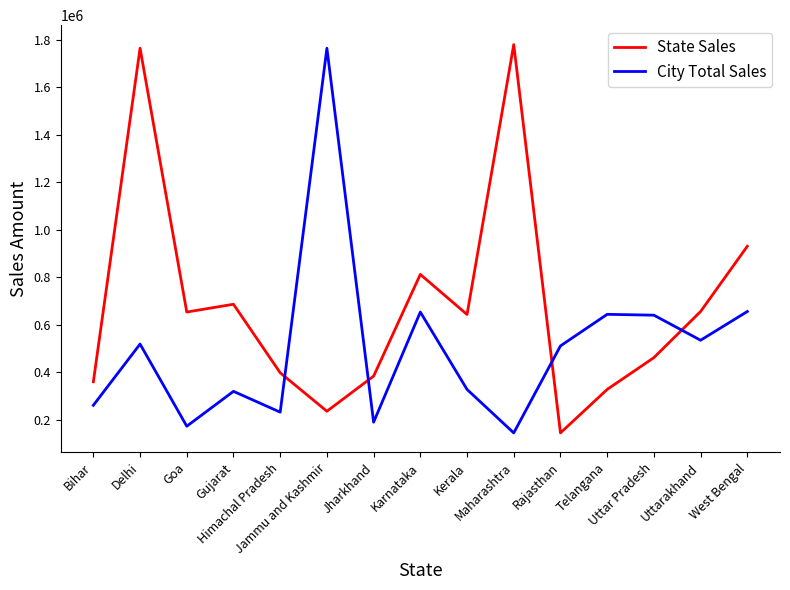

Which series has the widest spread of values?

State Sales